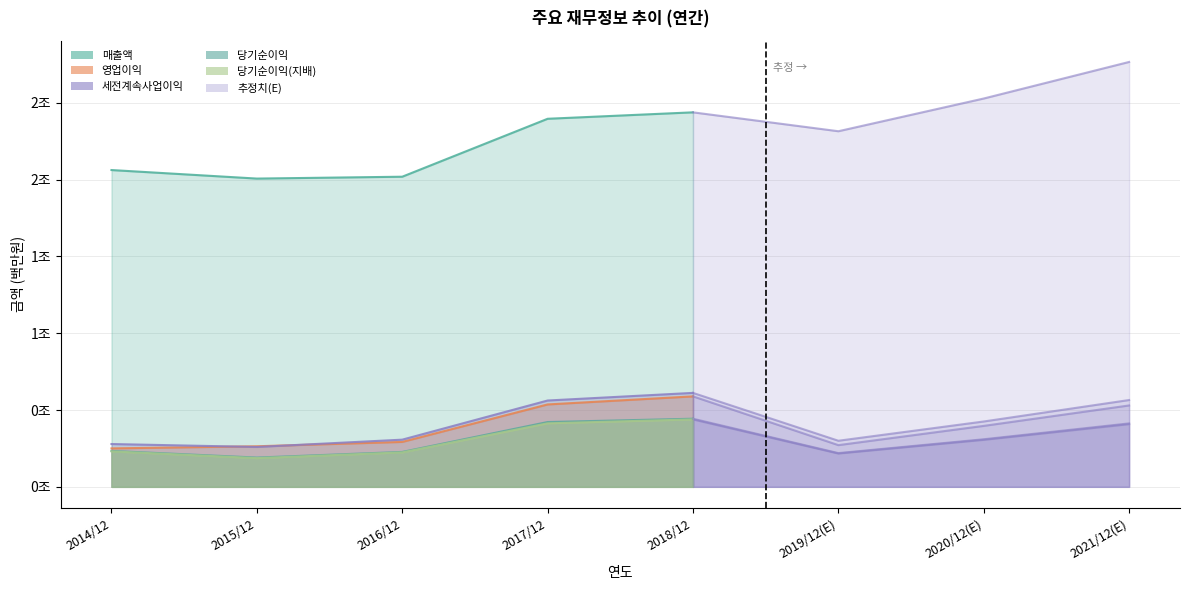

What is the difference between the highest and lowest values at 2015/12?

1819589